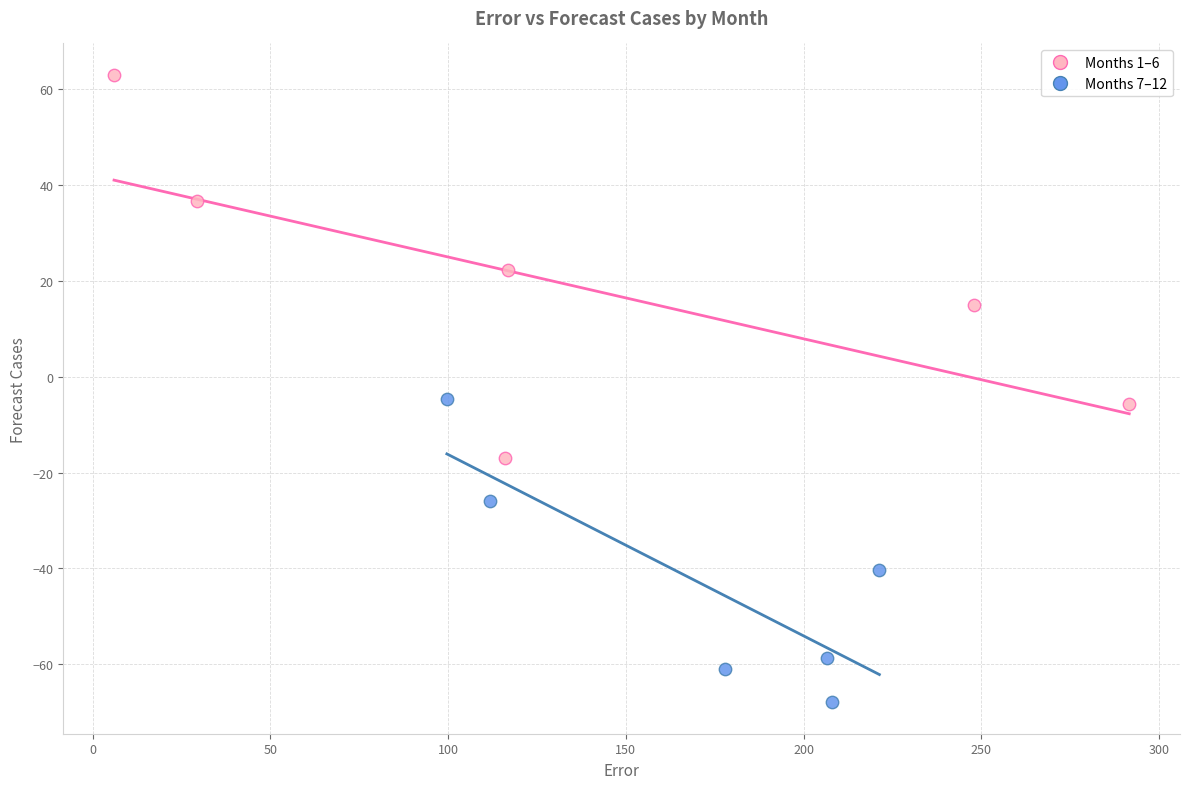

What are all the series names shown in the legend?

Months 1–6, Months 7–12